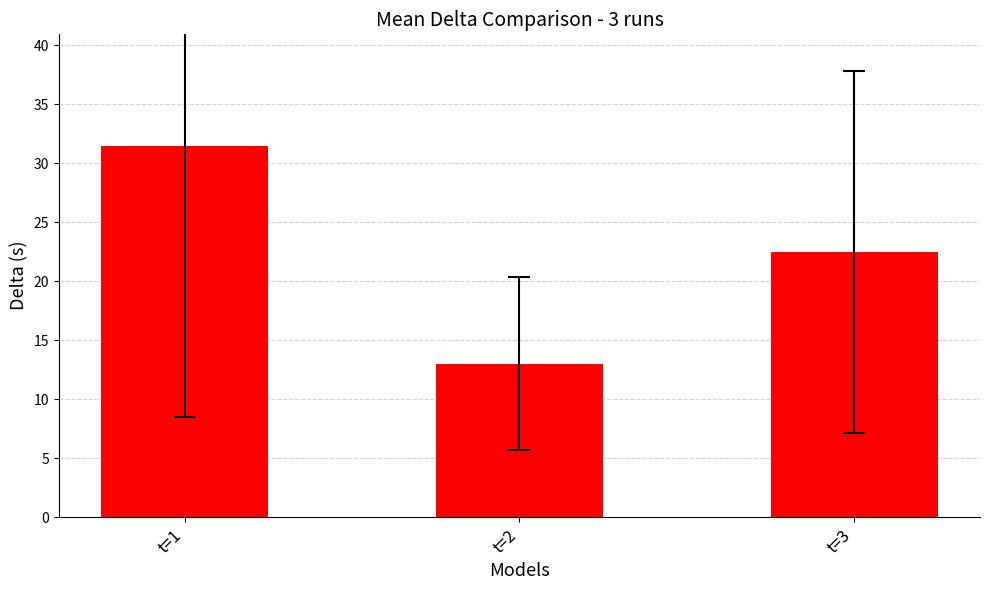

Where is the data nearest to the value 22?

t=3